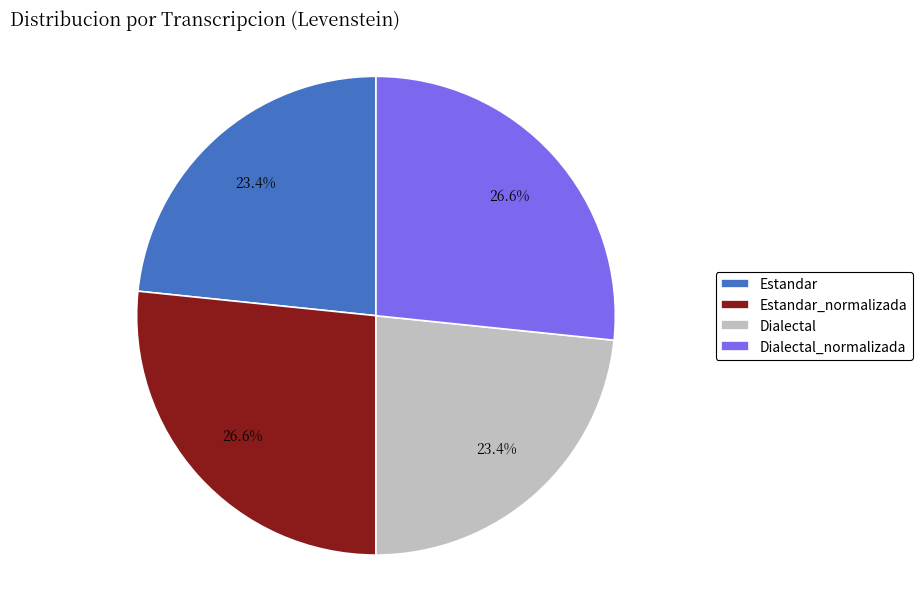

To the nearest percent, what is the difference between the Estandar_normalizada and Dialectal slice percentages?

3%